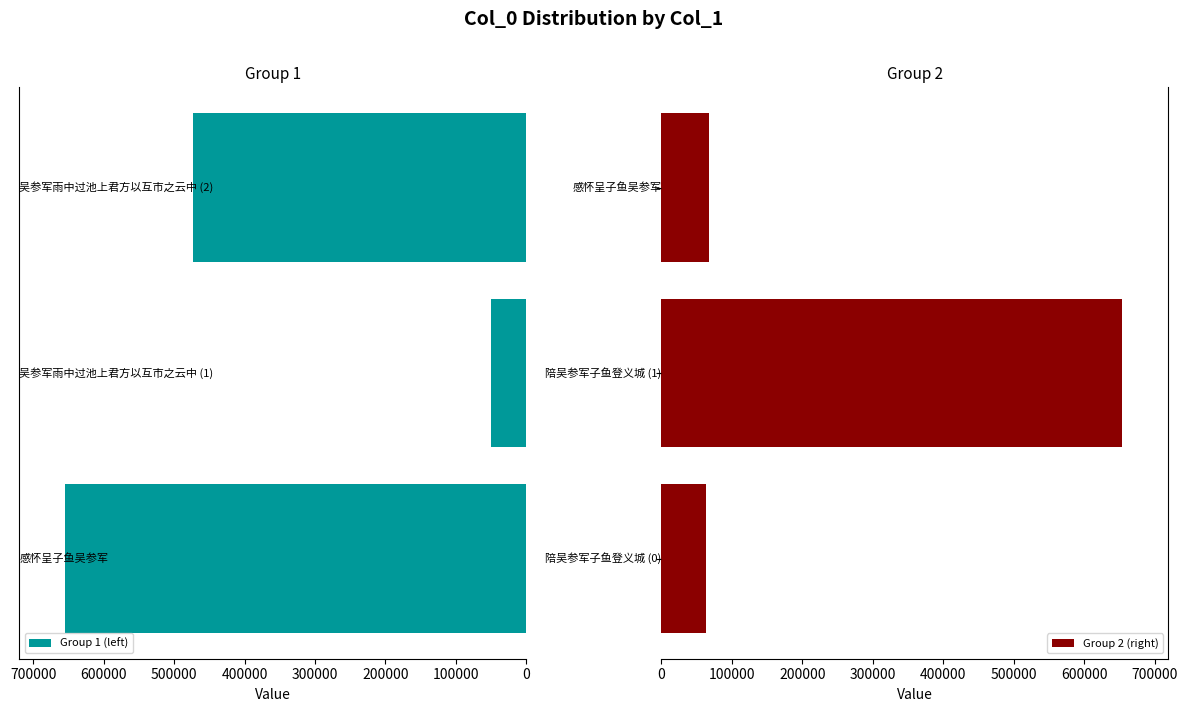

Which series has the largest total across all categories?

Group 1 (left)